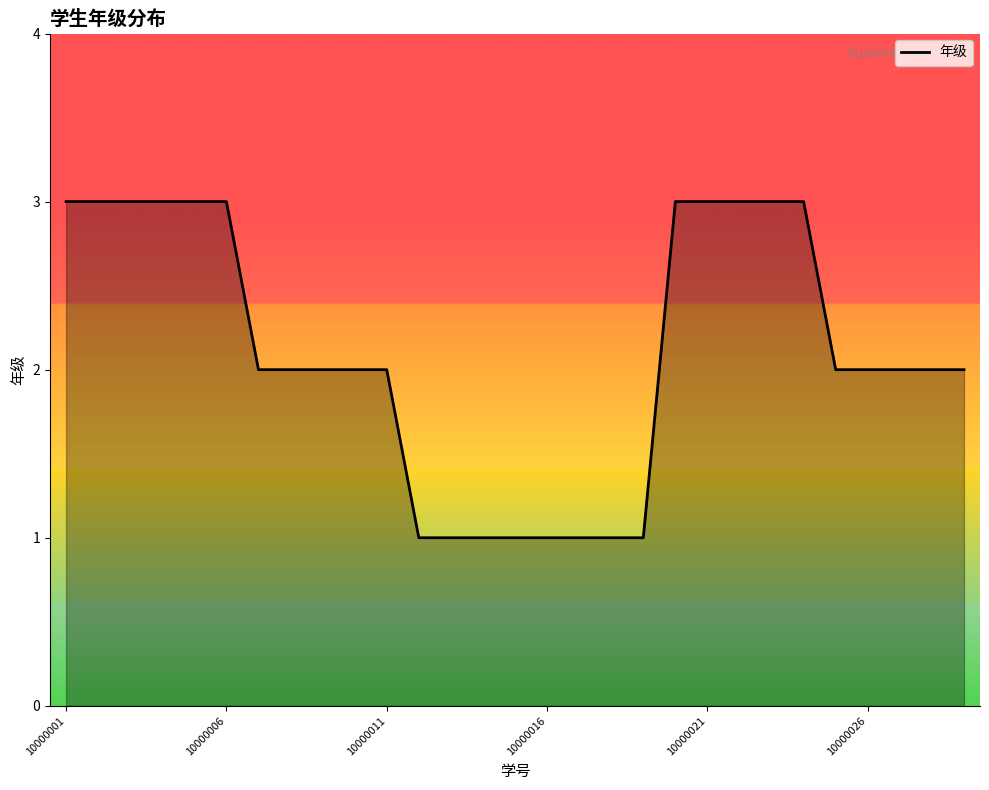

How many distinct data groups are displayed?

1